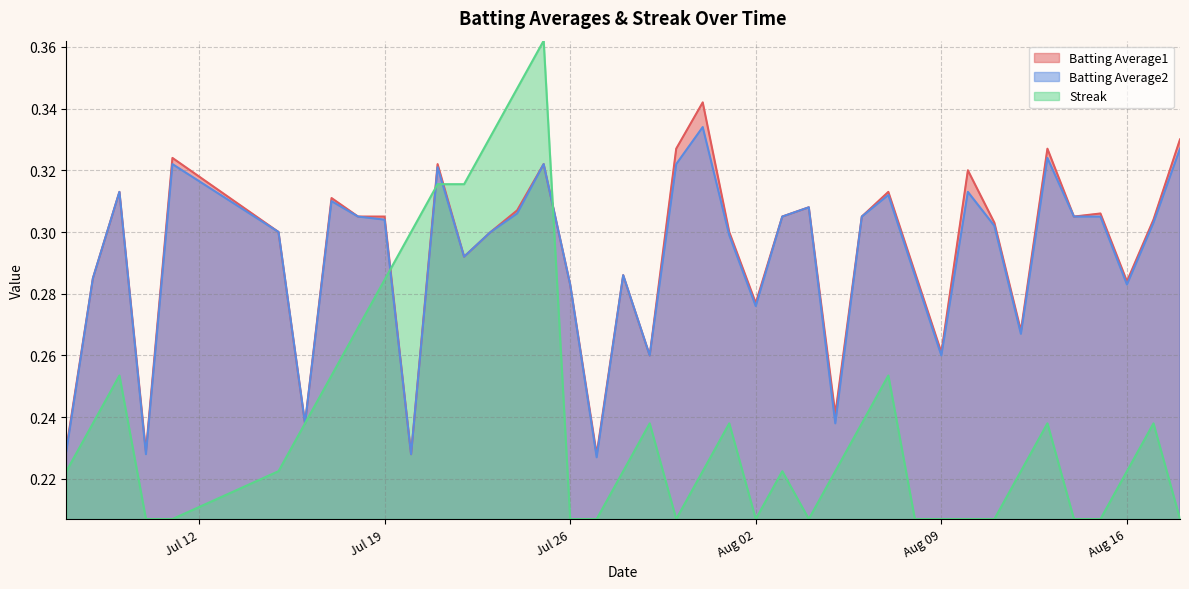

Which series has the widest spread of values?

Streak